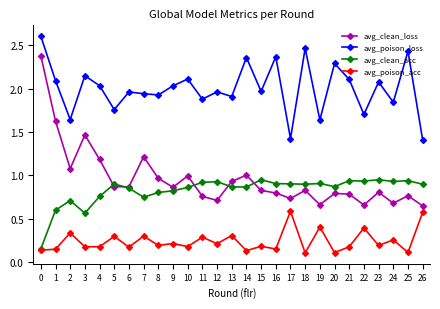

True or false: avg_clean_loss has a value of 0.5 at 10.

False